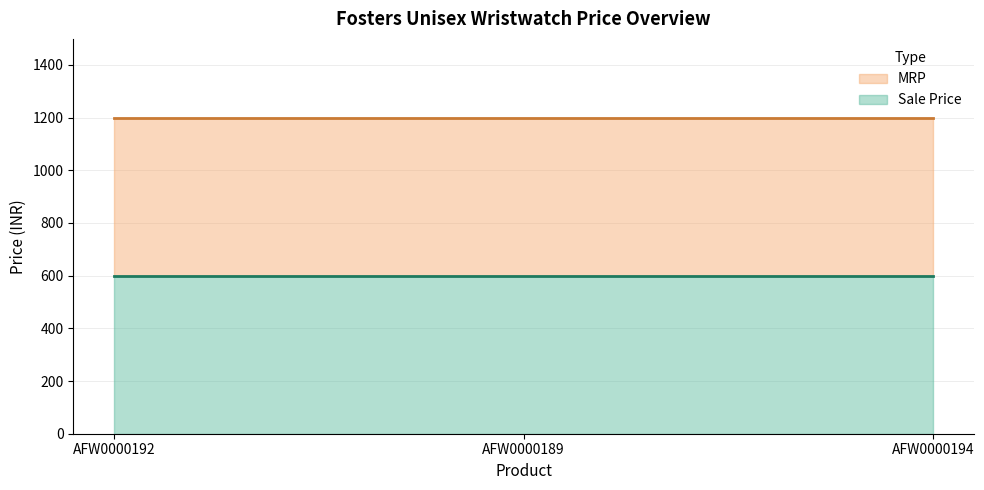

What value does the MRP series have at AFW0000189?

1199